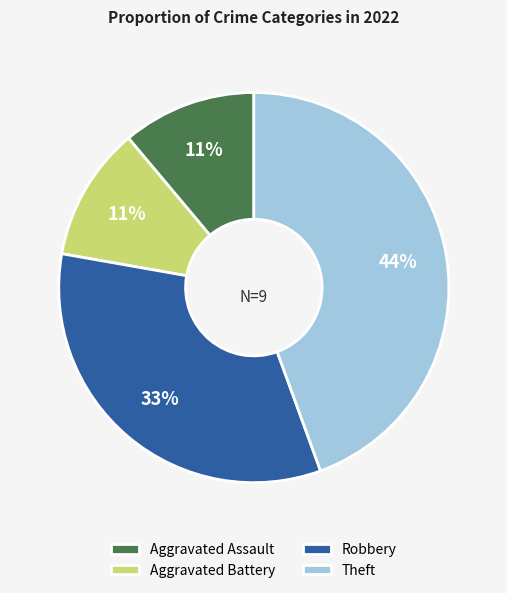

Is it true that Aggravated Battery is 1% of the pie?

False